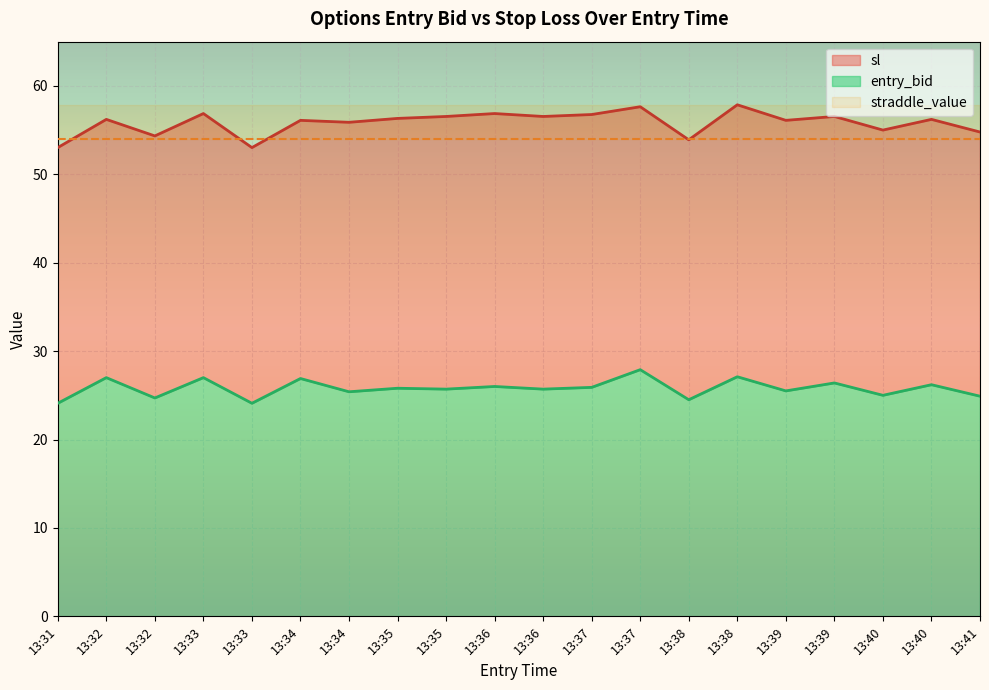

Does the chart display data point markers on the line(s)?

No